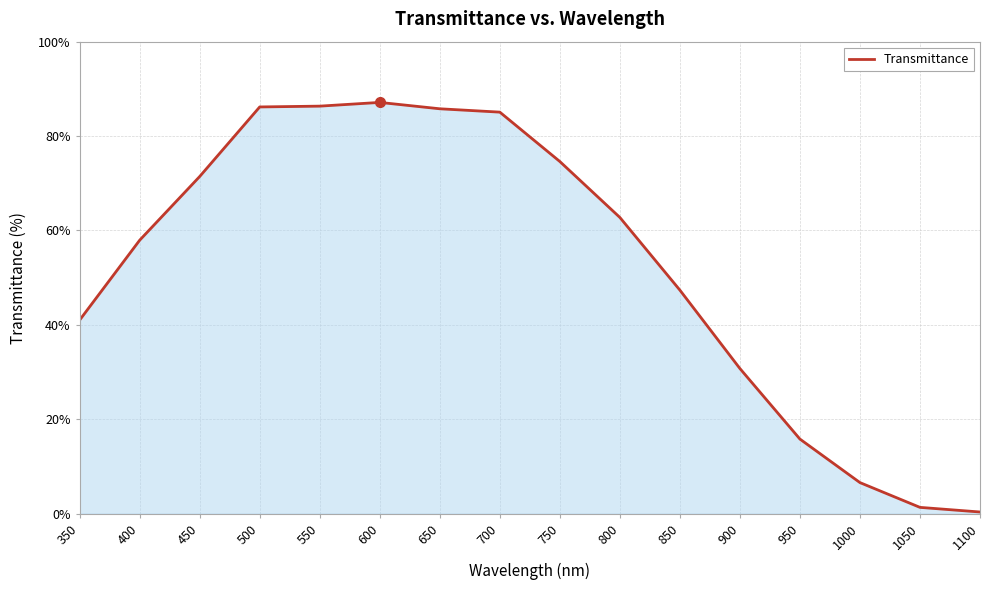

What is the sum of the values at 650 and 1100?

86.1